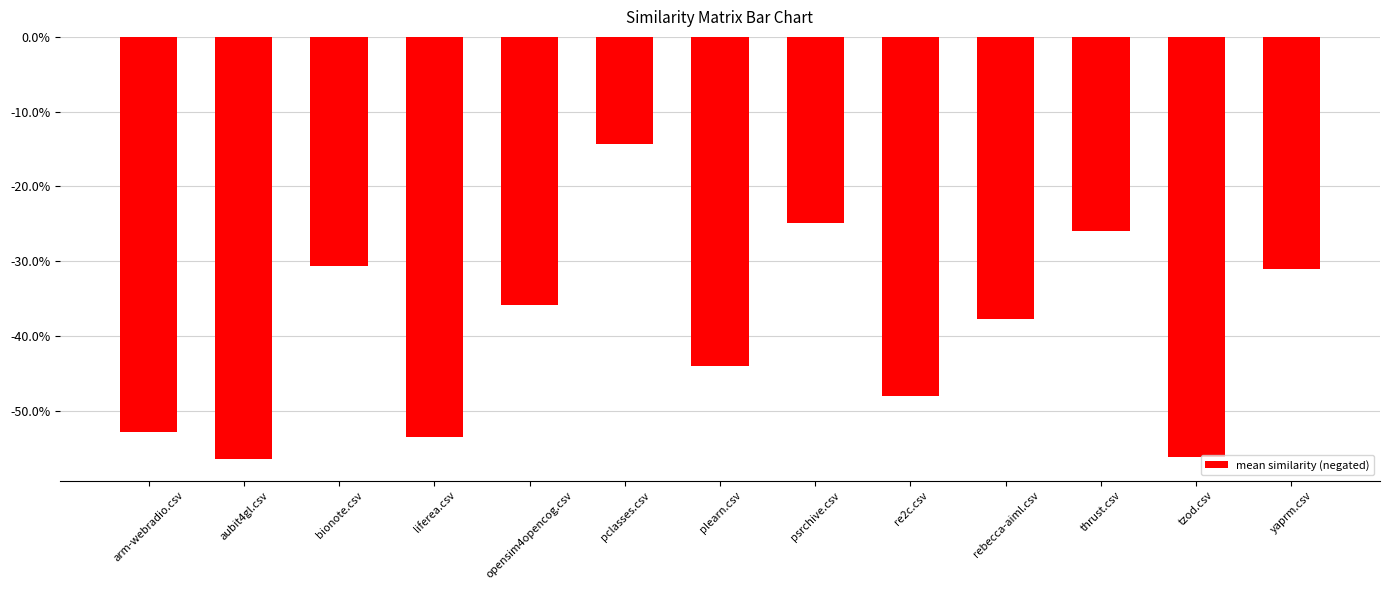

Which category has the lowest value across all series?

aubit4gl.csv